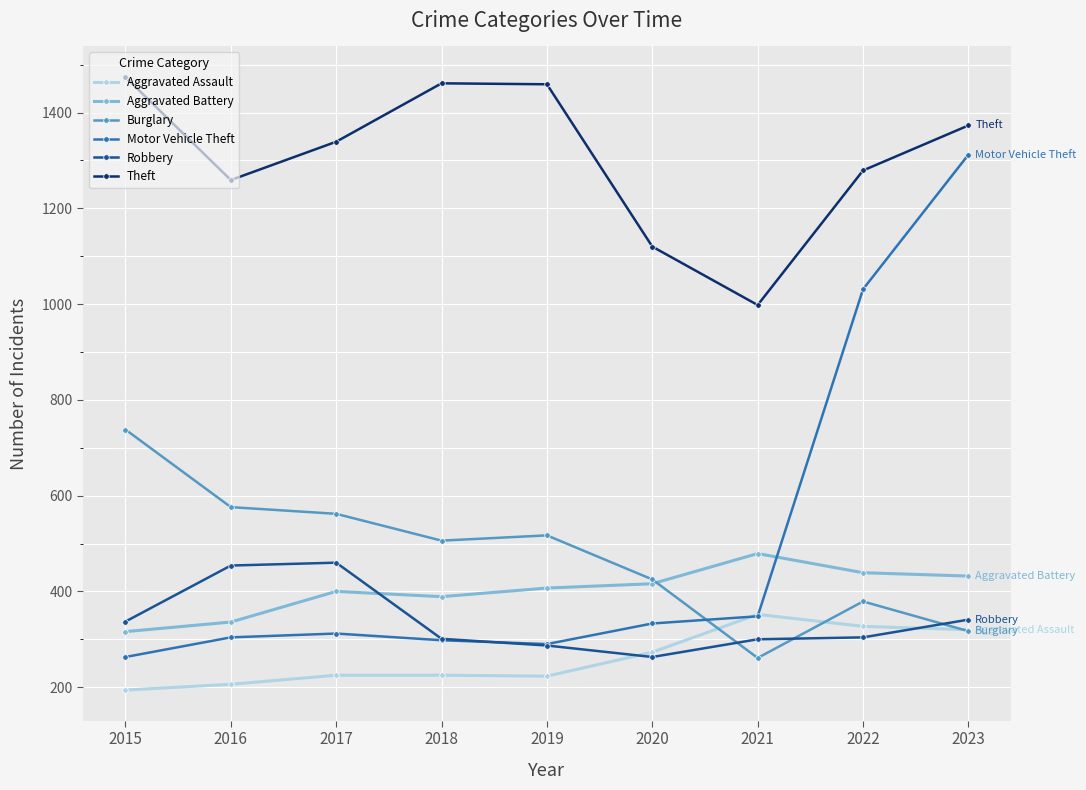

Rank the series by their maximum value, from lowest to highest.

Aggravated Assault, Robbery, Aggravated Battery, Burglary, Motor Vehicle Theft, Theft